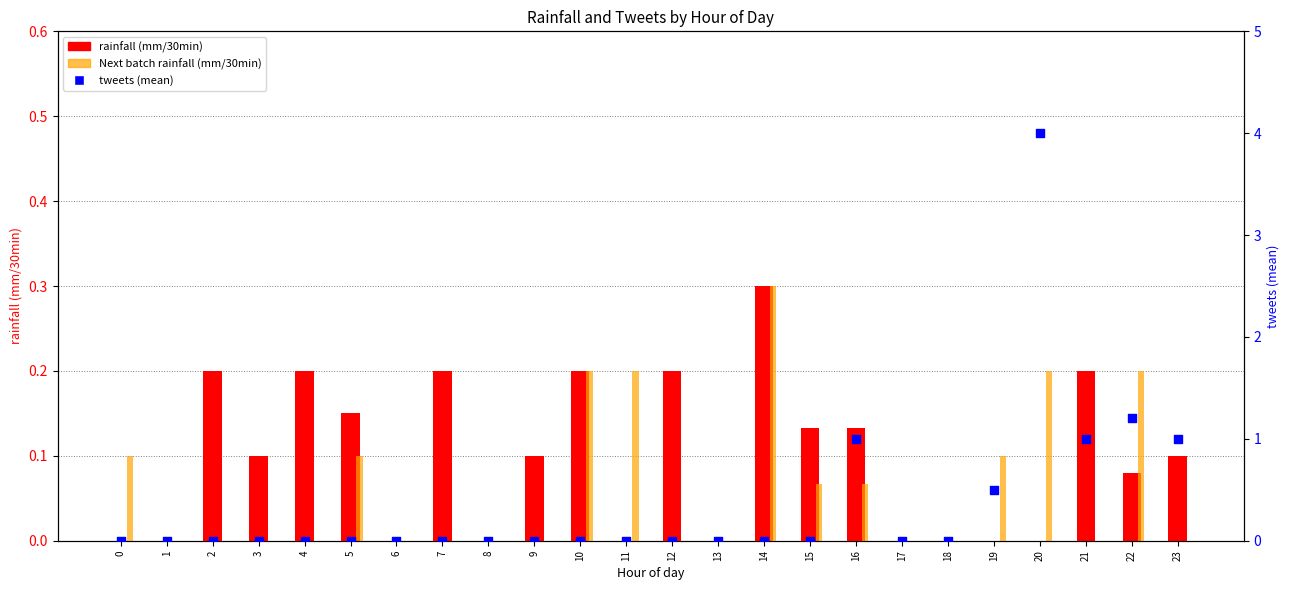

What is the total value across all series at 3?

0.1